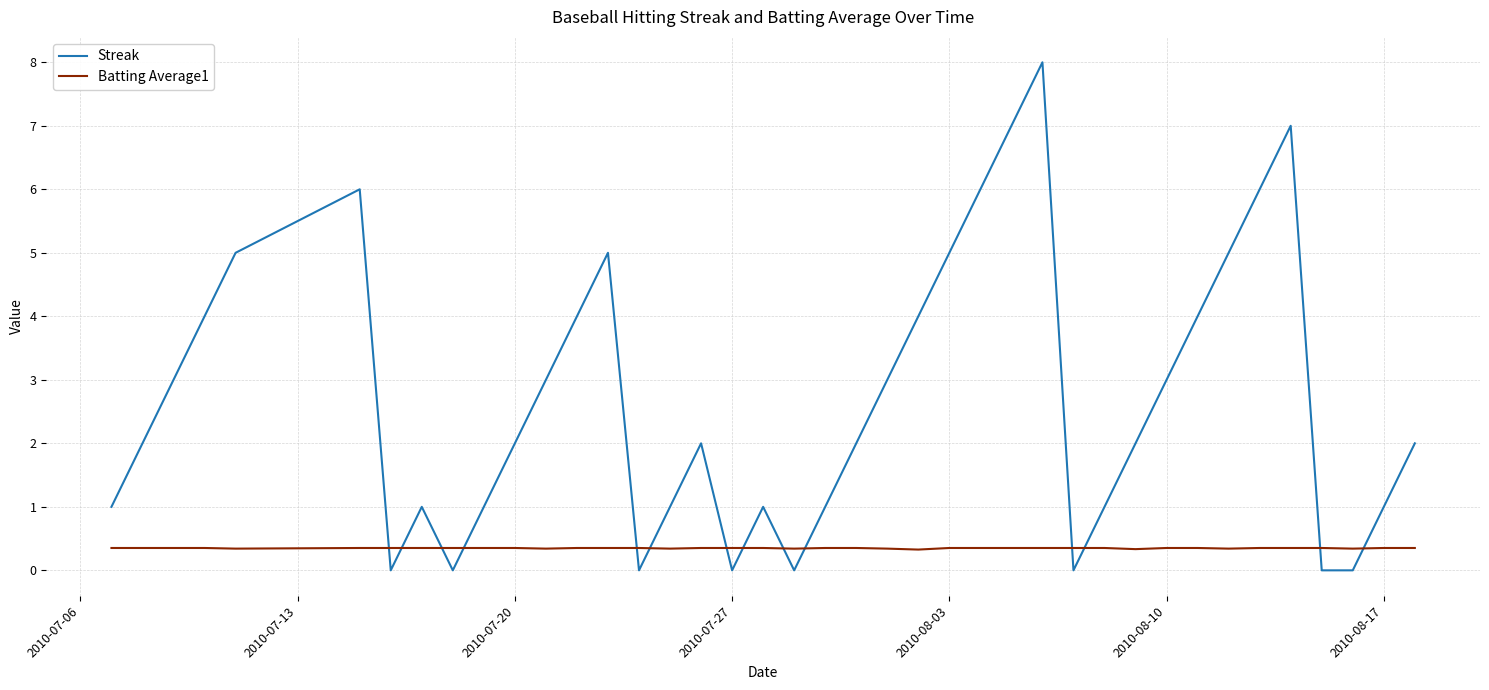

How many times do Streak and Batting Average1 cross each other?

14